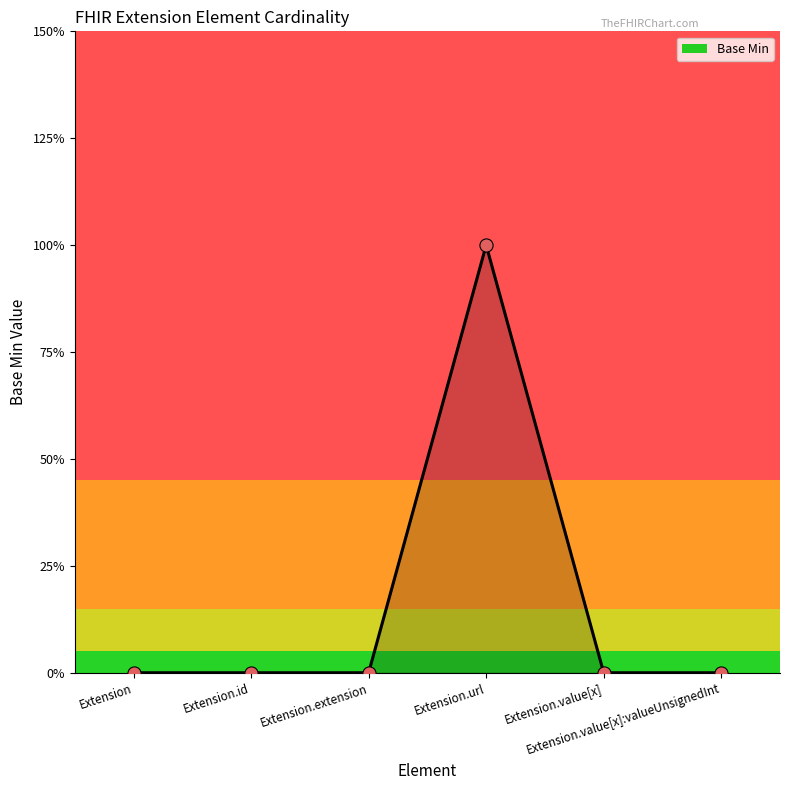

What is the change in value from Extension.extension to Extension.url?

+1